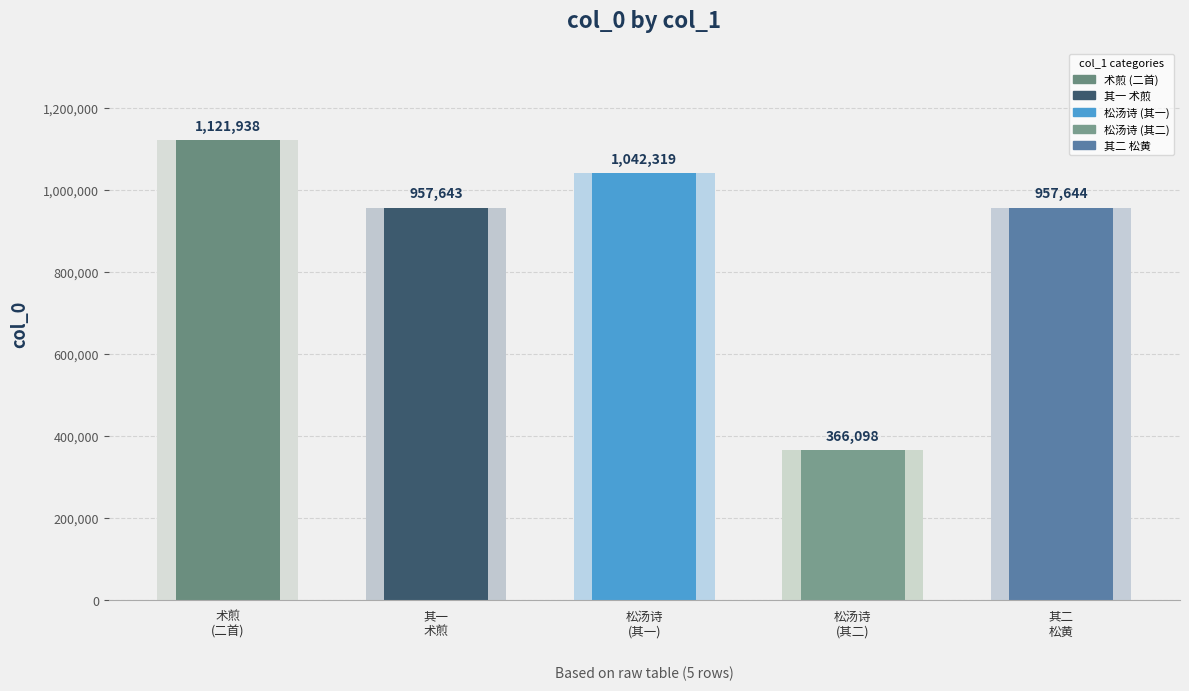

What is the difference between the values at 答刘同年寄青䭀术煎松汤并诗 and 和李方叔惠嵩山术煎松黄二首 其二 松黄?

591546